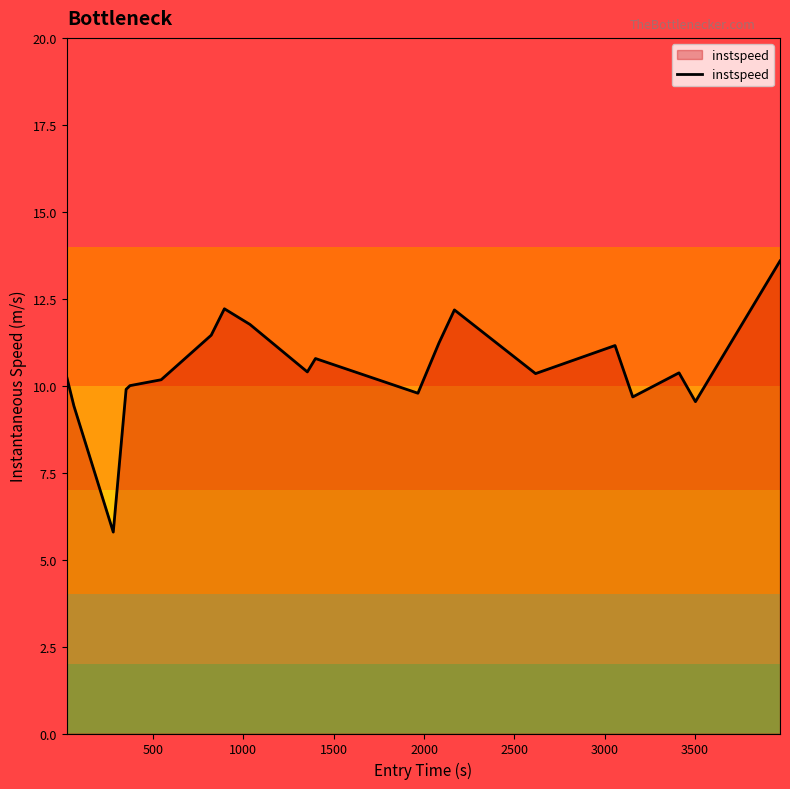

What is the smallest value displayed?

5.8